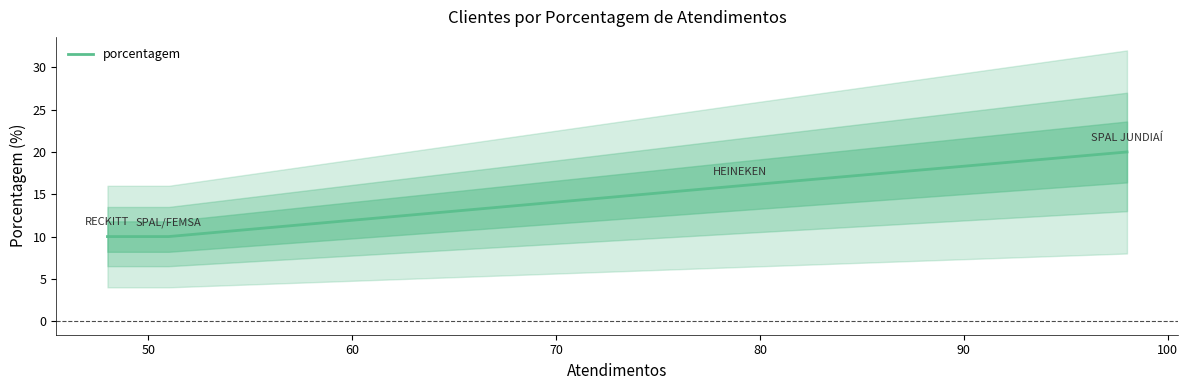

True or false: porcentagem has more than 0 points higher than both neighbors.

False